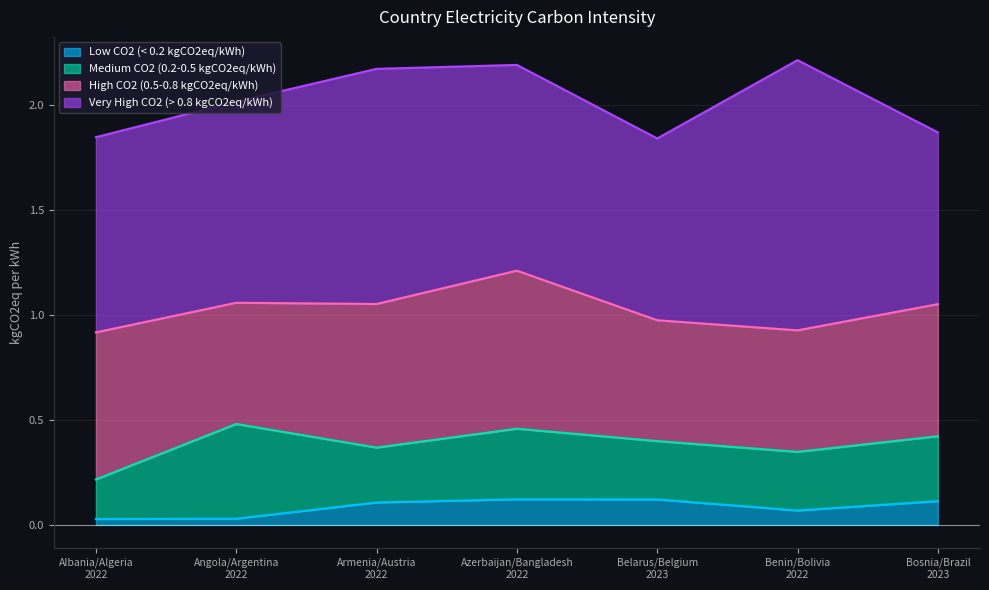

Rank the categories by Low CO2 (< 0.2 kgCO2eq/kWh) value from highest to lowest.

Azerbaijan/Bangladesh
2022, Belarus/Belgium
2023, Bosnia/Brazil
2023, Armenia/Austria
2022, Benin/Bolivia
2022, Angola/Argentina
2022, Albania/Algeria
2022